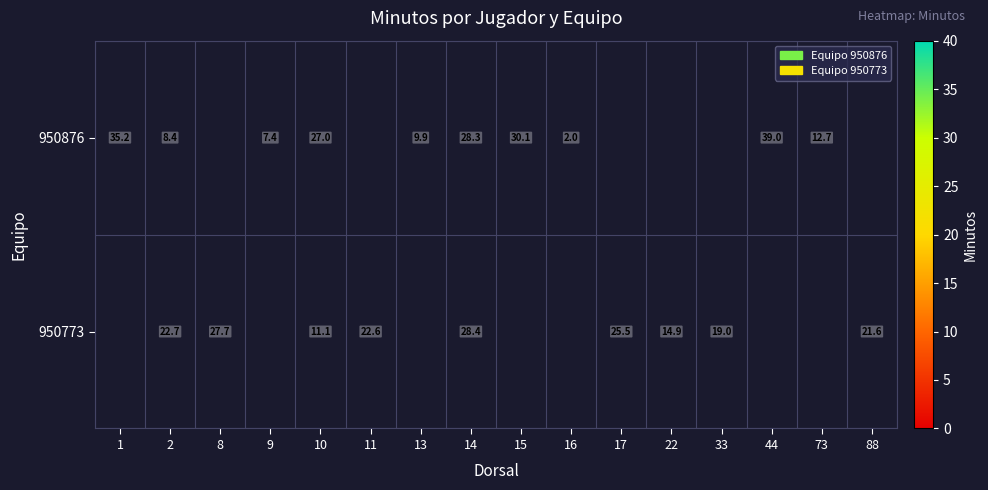

Between 2 and 10, which is larger?

10